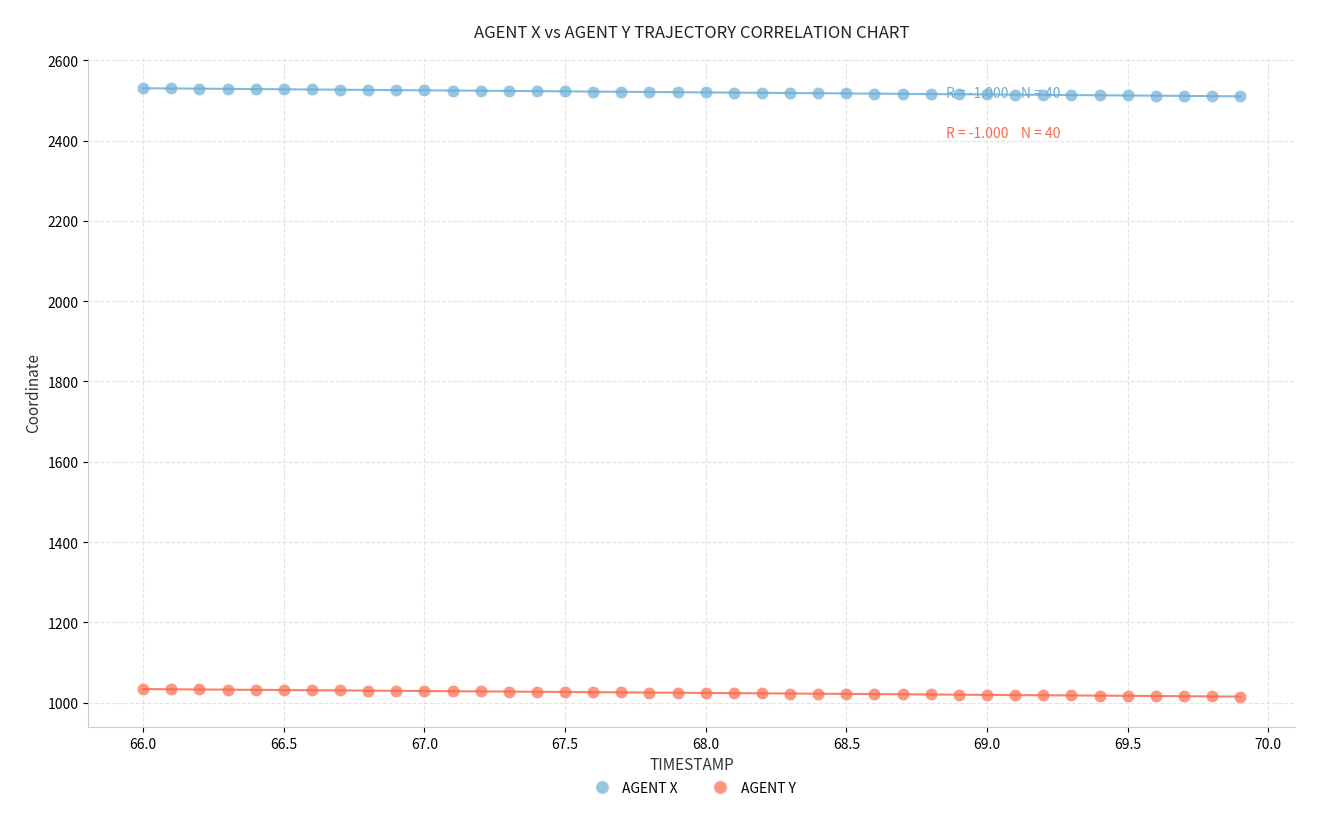

Across all data points, what is the range of X values (max minus min)?

3.9